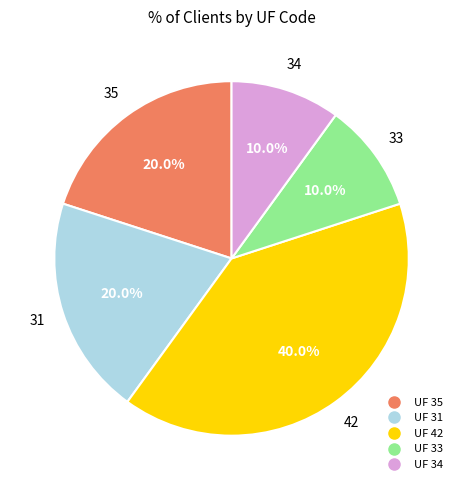

Does any single category account for the majority?

No